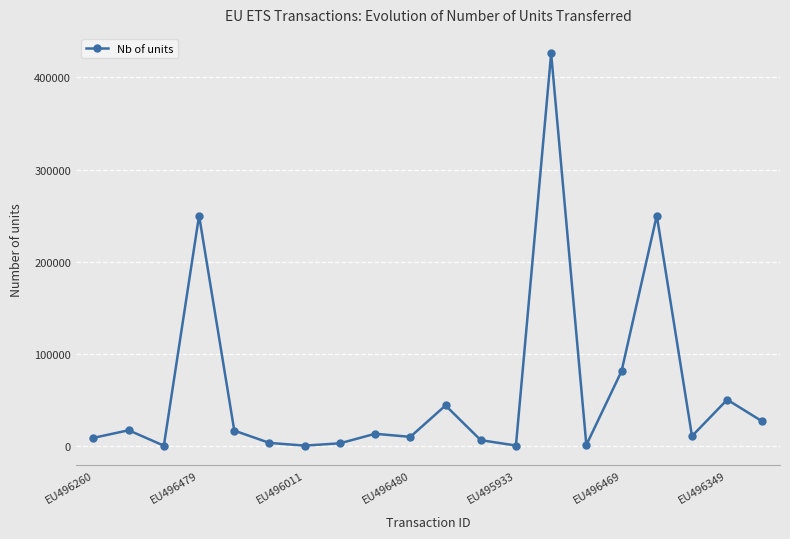

True or false: the data has more than 1 interior local peaks.

True